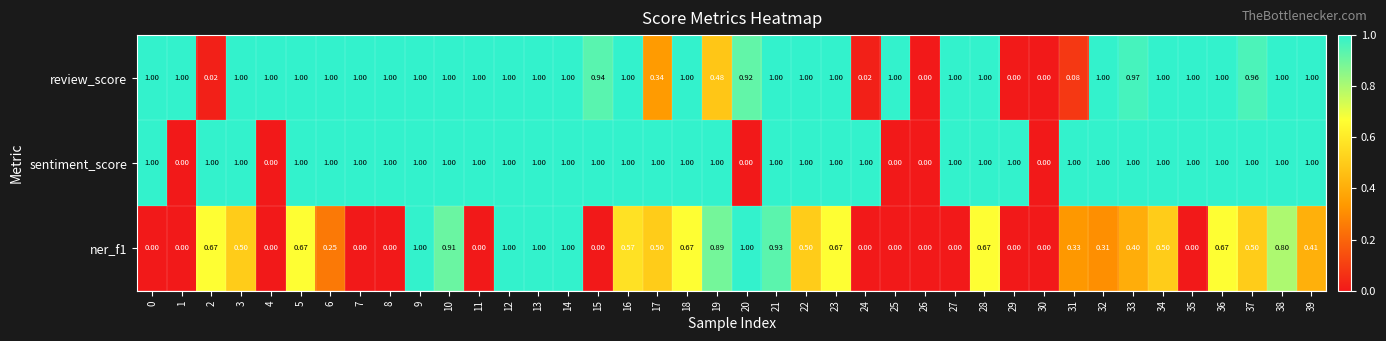

Reading left to right, extract all data points from this chart.

review_score: 0=1.0	1=1.0	2=0.0	3=1.0	4=1.0	5=1.0	6=1.0	7=1.0	8=1.0	9=1.0	10=1.0	11=1.0	12=1.0	13=1.0	14=1.0	15=0.9	16=1.0	17=0.3	18=1.0	19=0.5	20=0.9	21=1.0	22=1.0	23=1.0	24=0.0	25=1.0	26=0.0	27=1.0	28=1.0	29=0.0	30=0.0	31=0.1	32=1.0	33=1.0	34=1.0	35=1.0	36=1.0	37=1.0	38=1.0	39=1.0
sentiment_score: 0=1.0	1=0.0	2=1.0	3=1.0	4=0.0	5=1.0	6=1.0	7=1.0	8=1.0	9=1.0	10=1.0	11=1.0	12=1.0	13=1.0	14=1.0	15=1.0	16=1.0	17=1.0	18=1.0	19=1.0	20=0.0	21=1.0	22=1.0	23=1.0	24=1.0	25=0.0	26=0.0	27=1.0	28=1.0	29=1.0	30=0.0	31=1.0	32=1.0	33=1.0	34=1.0	35=1.0	36=1.0	37=1.0	38=1.0	39=1.0
ner_f1: 0=0.0	1=0.0	2=0.7	3=0.5	4=0.0	5=0.7	6=0.2	7=0.0	8=0.0	9=1.0	10=0.9	11=0.0	12=1.0	13=1.0	14=1.0	15=0.0	16=0.6	17=0.5	18=0.7	19=0.9	20=1.0	21=0.9	22=0.5	23=0.7	24=0.0	25=0.0	26=0.0	27=0.0	28=0.7	29=0.0	30=0.0	31=0.3	32=0.3	33=0.4	34=0.5	35=0.0	36=0.7	37=0.5	38=0.8	39=0.4